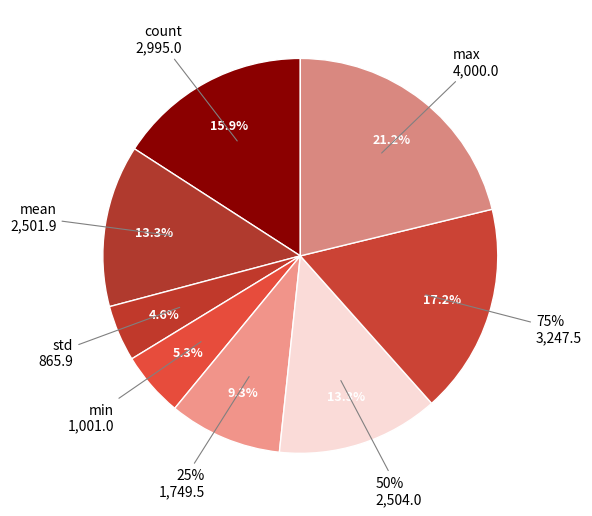

To the nearest percent, what percentage of the pie is count?

16%